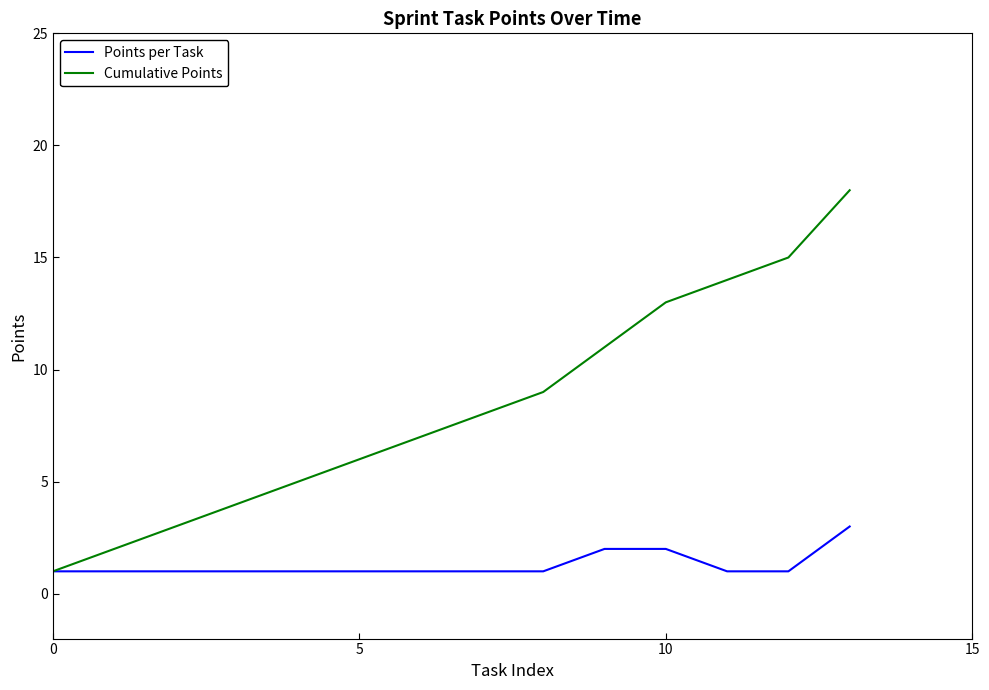

How many categories are shown in the chart?

14